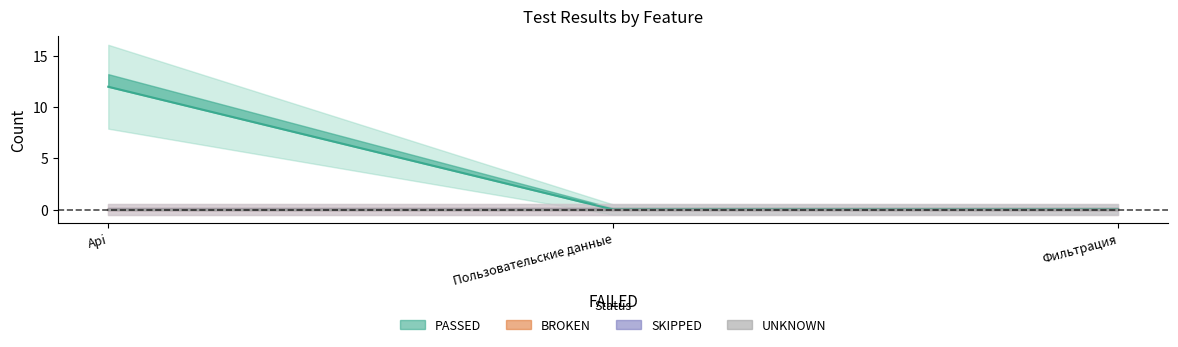

What are all the series names shown in the legend?

PASSED, BROKEN, SKIPPED, UNKNOWN